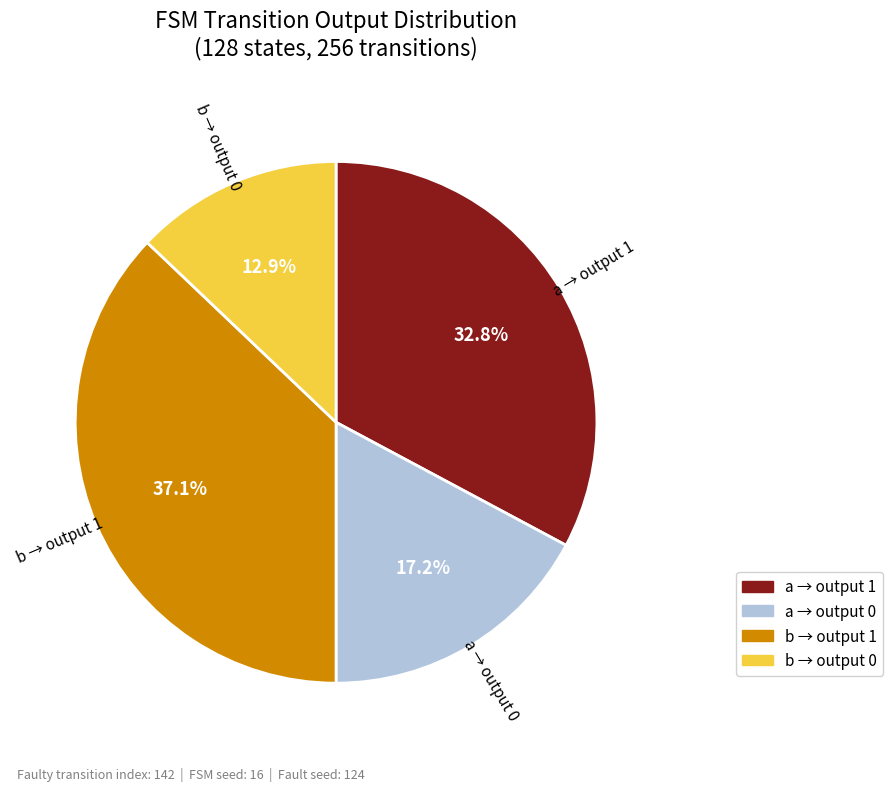

Rank the categories by value from highest to lowest.

b → output 1, a → output 1, a → output 0, b → output 0